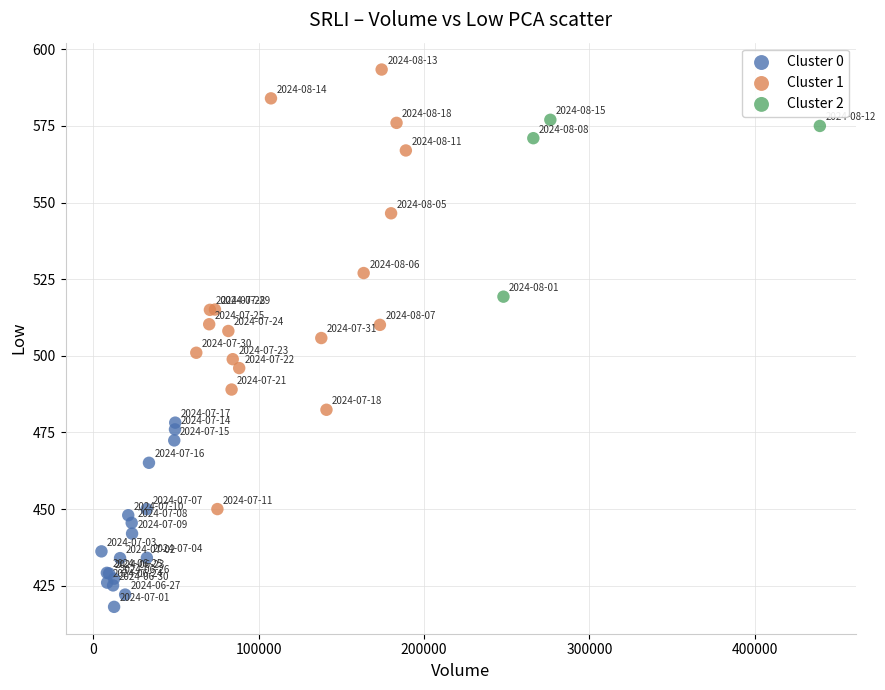

Which series reaches the maximum Y coordinate?

Cluster 1